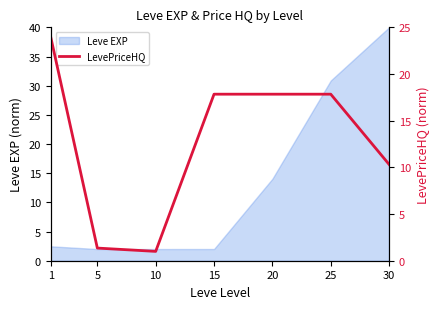

What is the sum of all values?

90.2